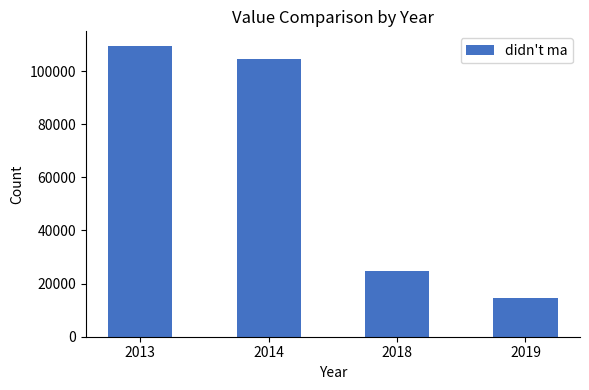

Where does the data first go above 104593?

2013